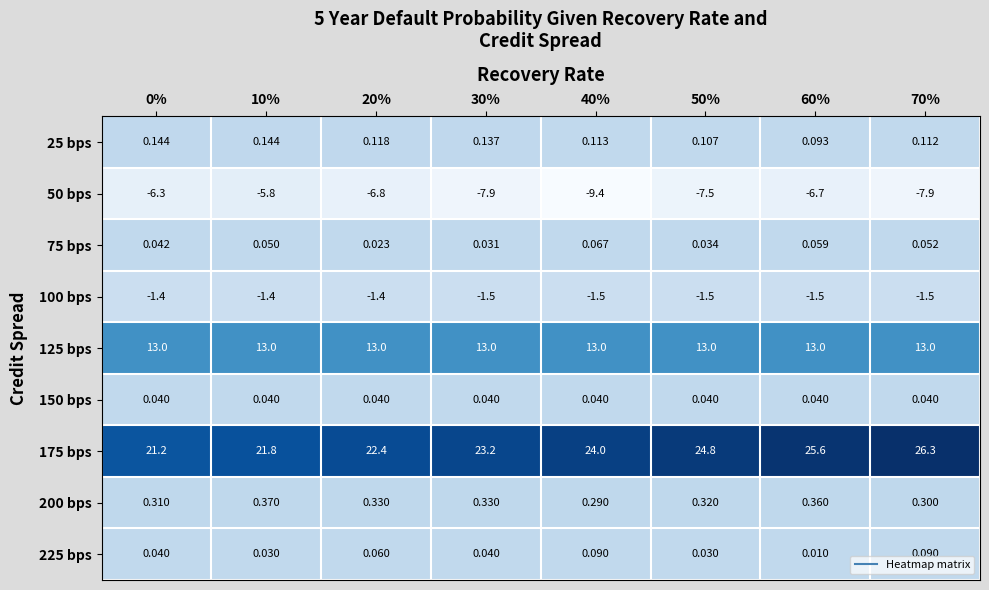

Which label corresponds to the largest value in the chart?

70%